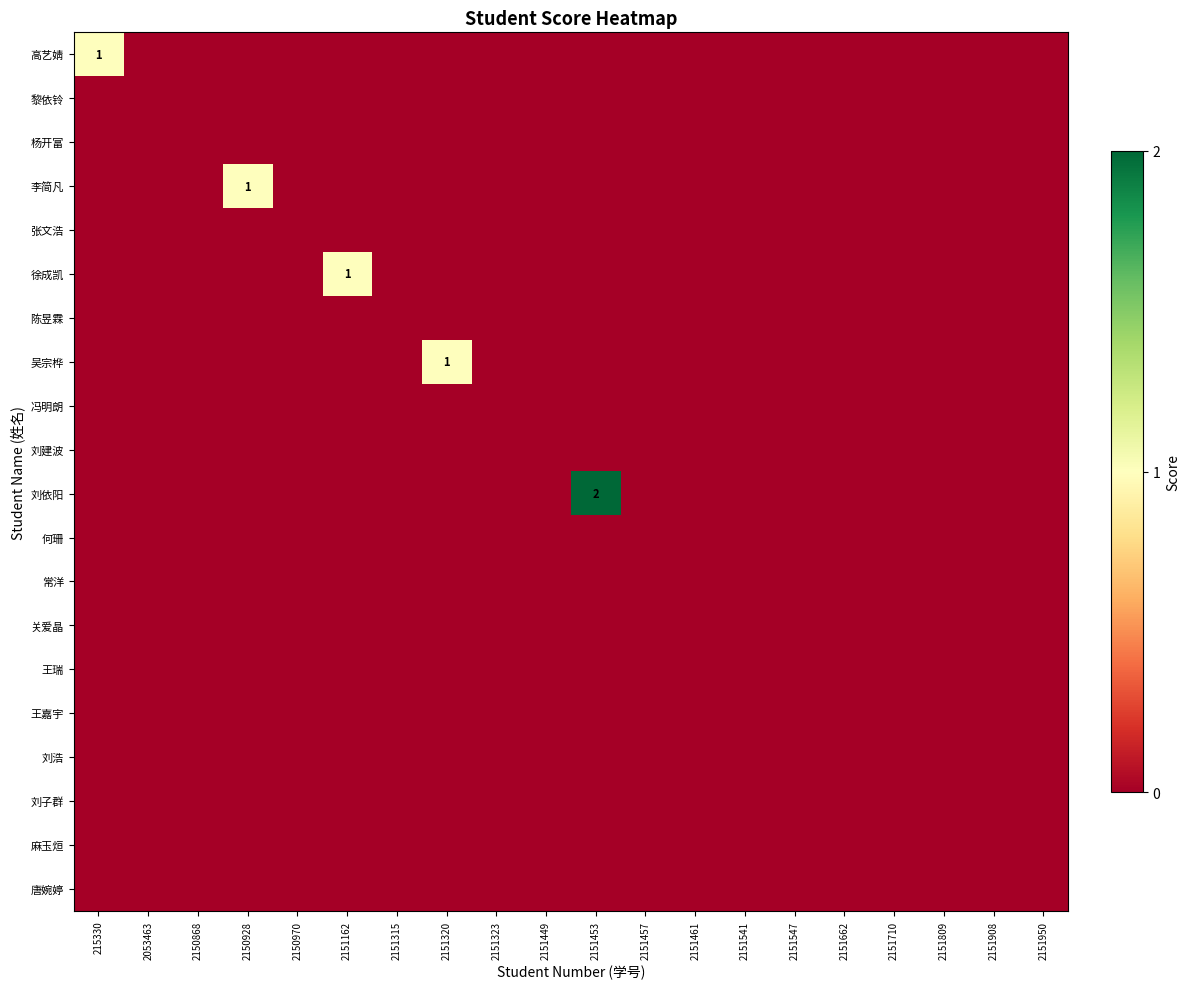

Which category has the lowest value in the 麻玉烜 series?

215330